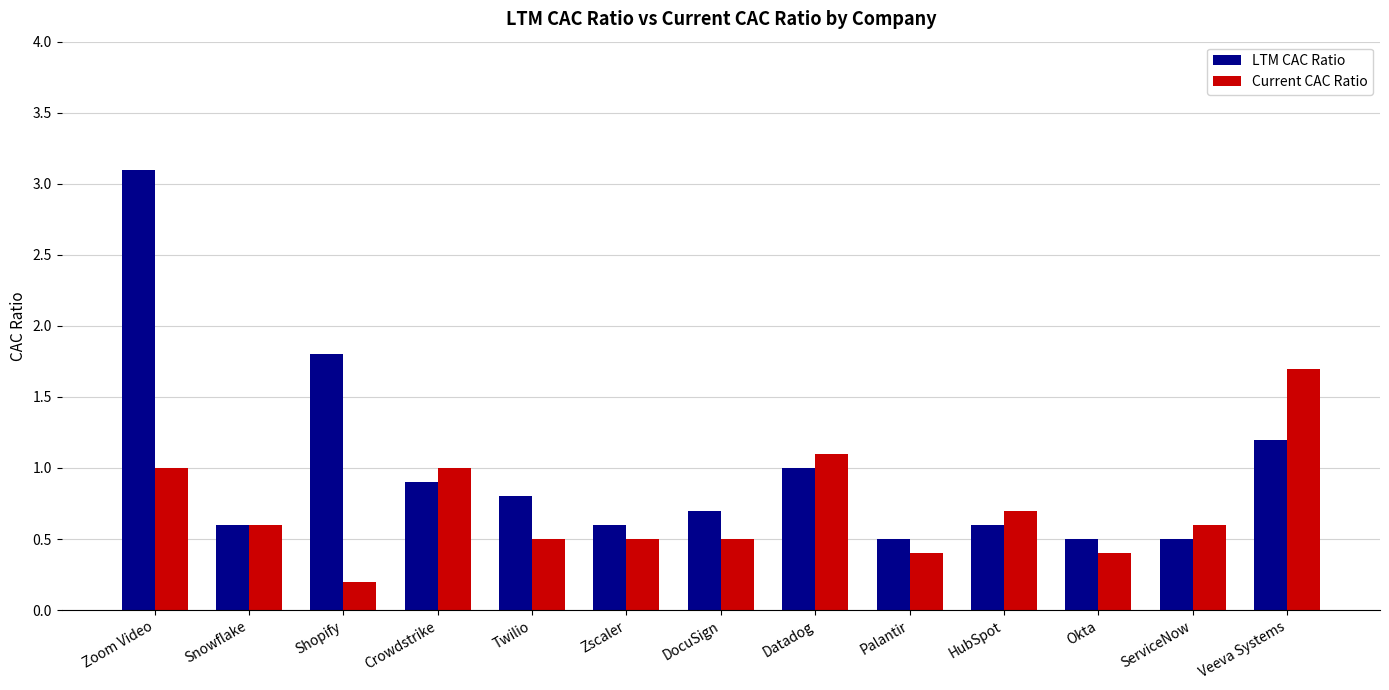

Is it true that Current CAC Ratio equals 0.2 at DocuSign?

False